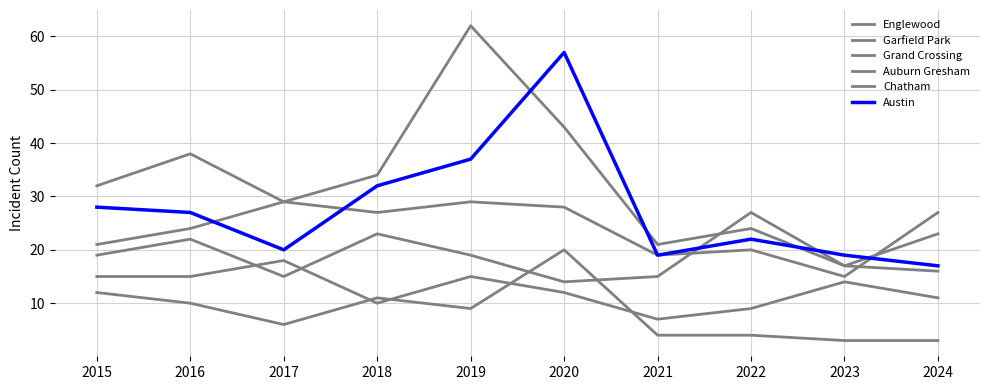

What is the sum of all Grand Crossing values?

194